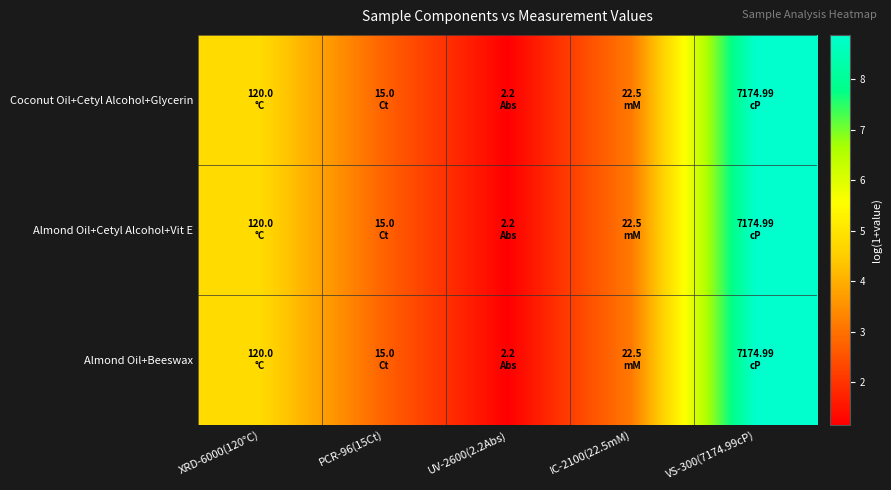

List the series in order of their peak value, highest first.

Coconut Oil+Cetyl Alcohol+Glycerin, Almond Oil+Cetyl Alcohol+Vit E, Almond Oil+Beeswax